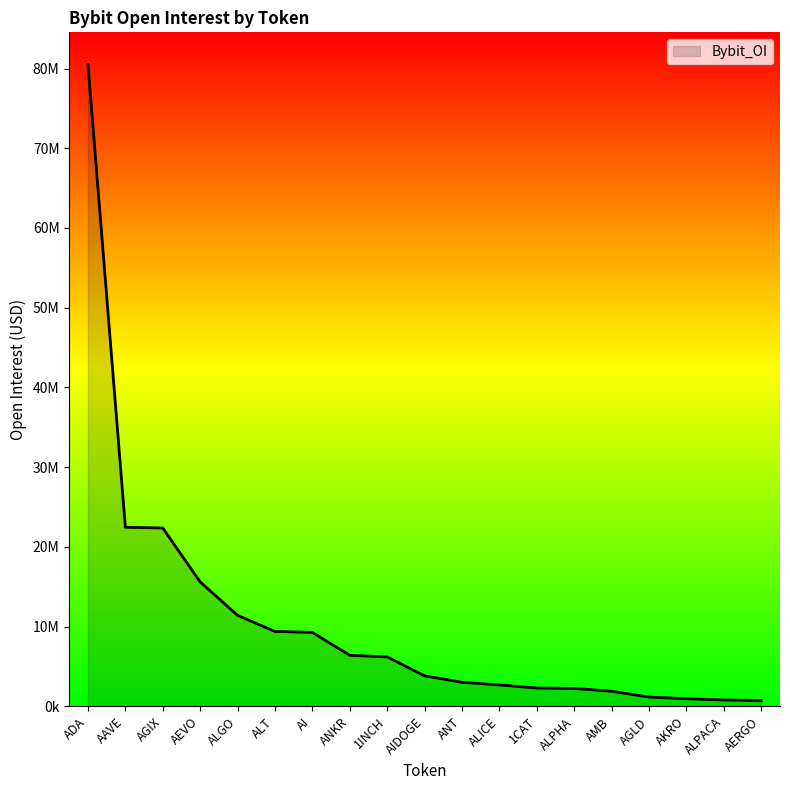

Rank the categories by value from highest to lowest.

ADA, AAVE, AGIX, AEVO, ALGO, ALT, AI, ANKR, 1INCH, AIDOGE, ANT, ALICE, 1CAT, ALPHA, AMB, AGLD, AKRO, ALPACA, AERGO